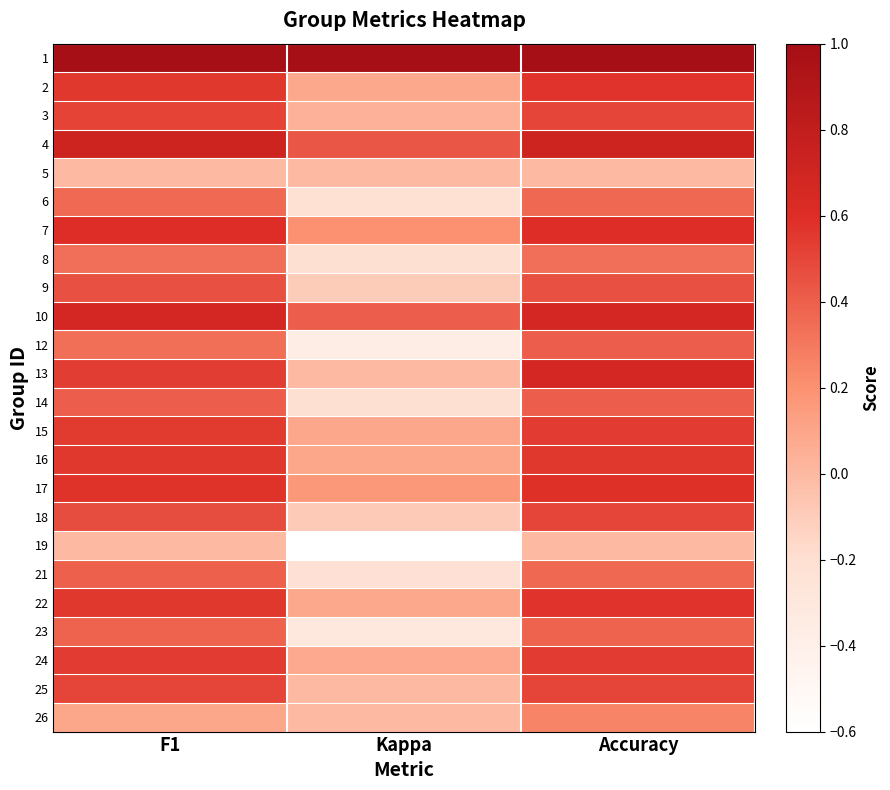

Which series changed the most between F1 and Kappa?

12